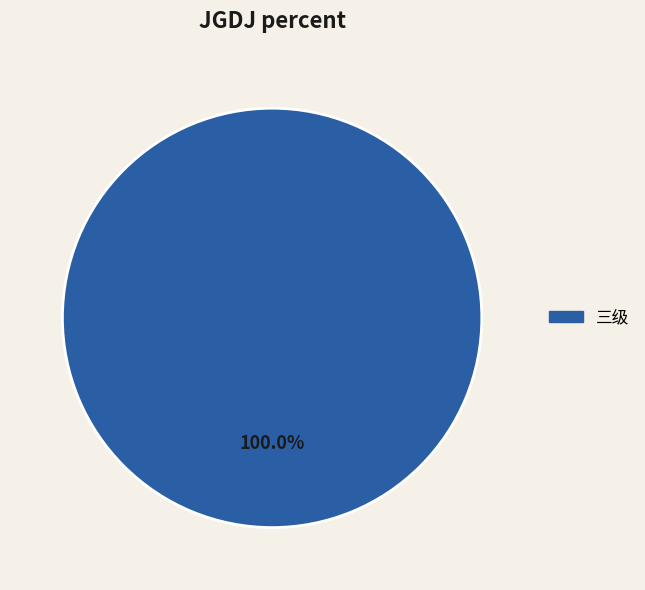

Is there any slice that represents more than half of the pie?

Yes